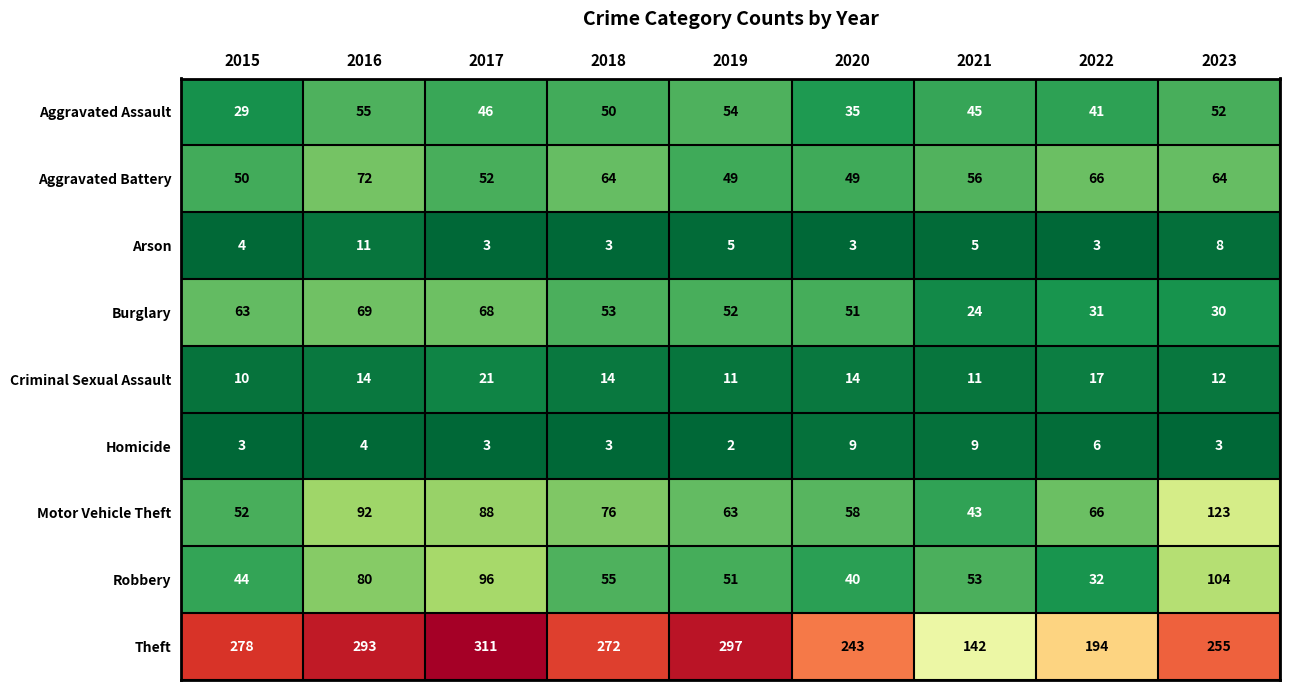

At 2019, list the series in order from smallest to largest.

Homicide, Arson, Criminal Sexual Assault, Aggravated Battery, Robbery, Burglary, Aggravated Assault, Motor Vehicle Theft, Theft